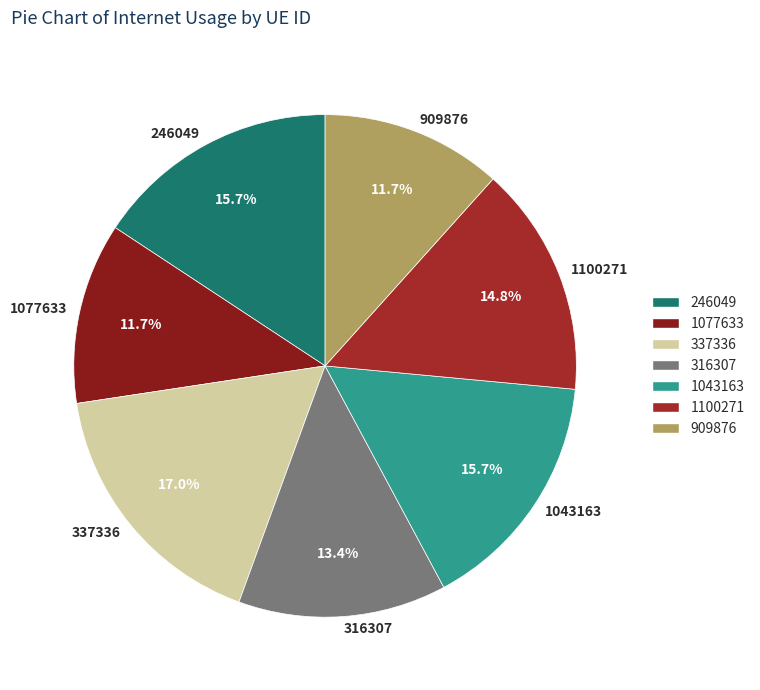

Does 1043163 represent more than half of the total?

No